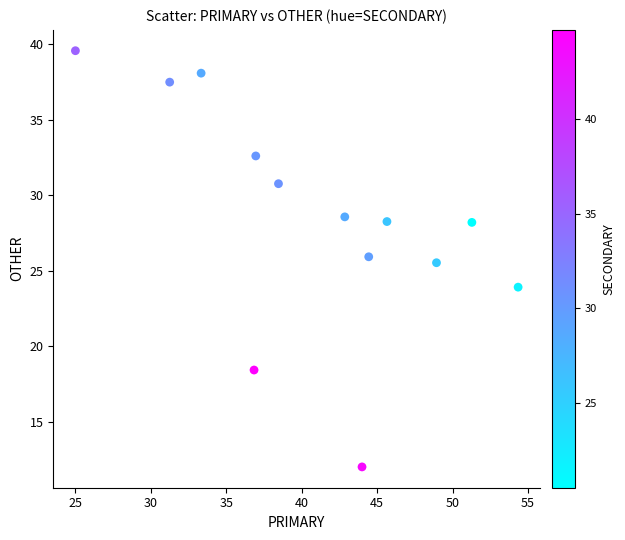

What is the range of X values (max minus min)?

29.3